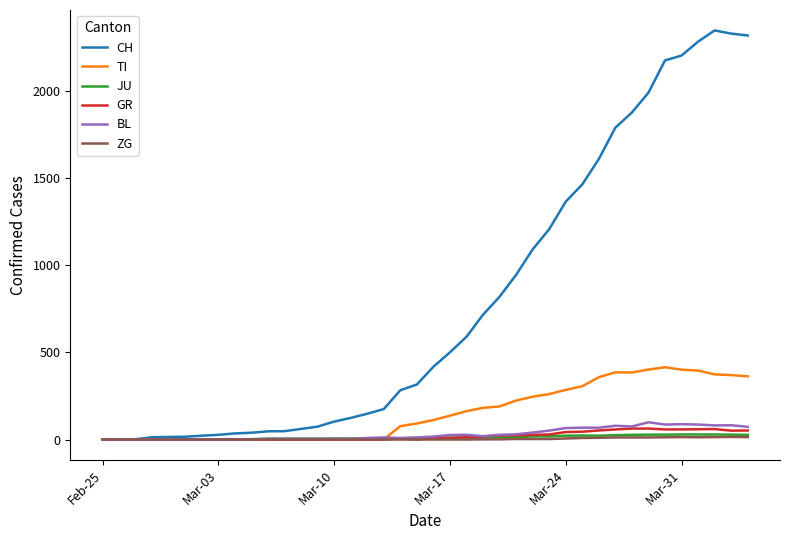

Which series has the largest range (max minus min)?

CH